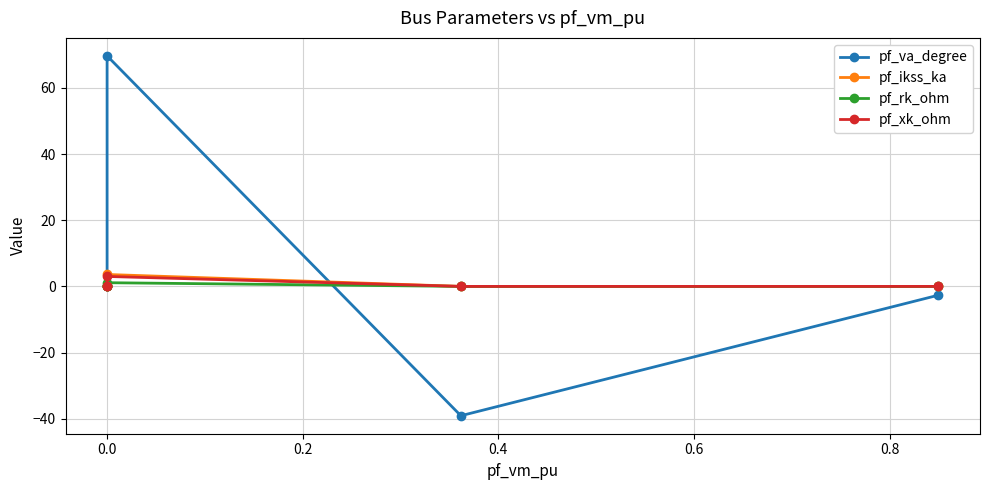

What is the greatest value displayed?

69.7